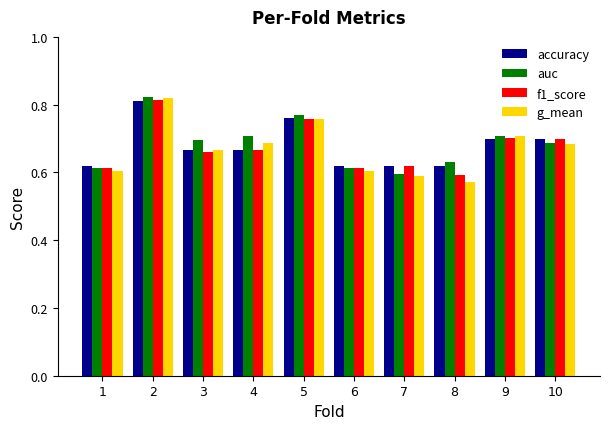

How many bars are there in total?

40